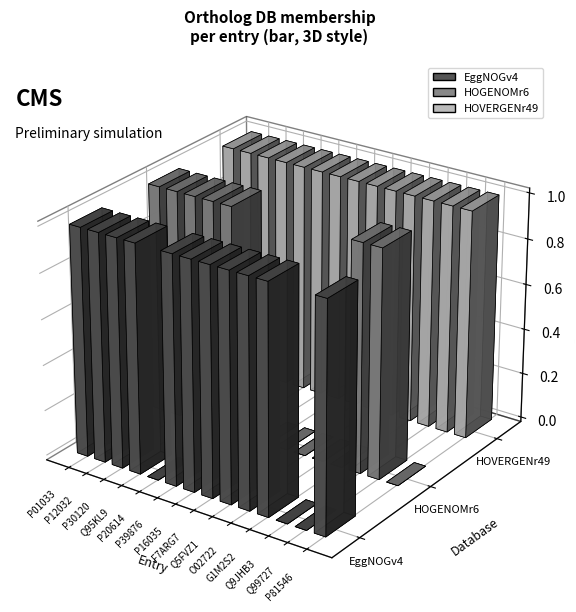

True or false: EggNOGv4 has a value of 0 at Q5FVZ1.

False